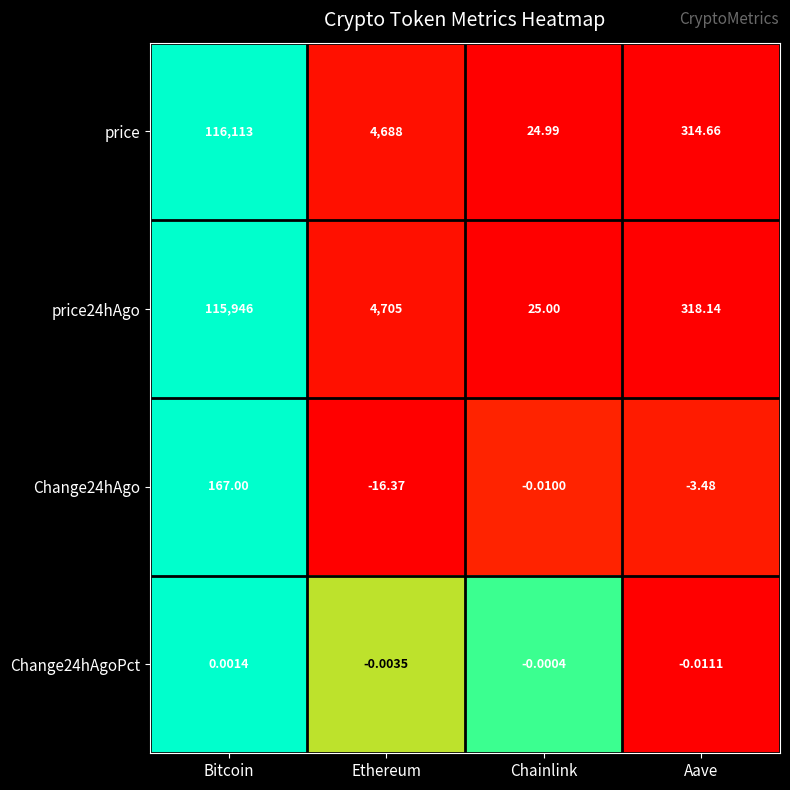

Which category has the highest value across all series?

Bitcoin